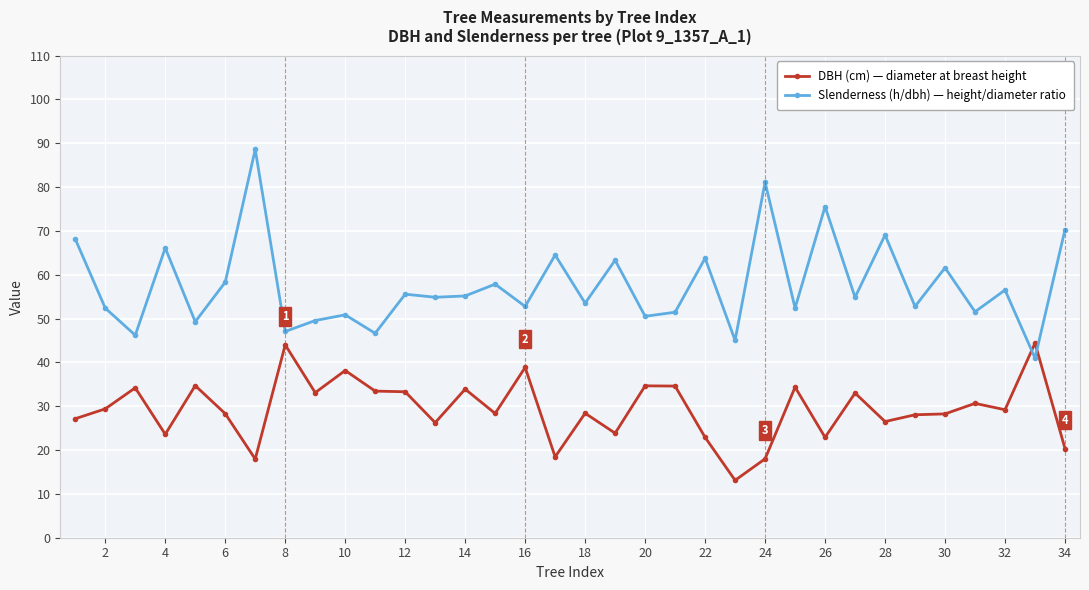

Which series has the largest range (max minus min)?

Slenderness (h/dbh) — height/diameter ratio